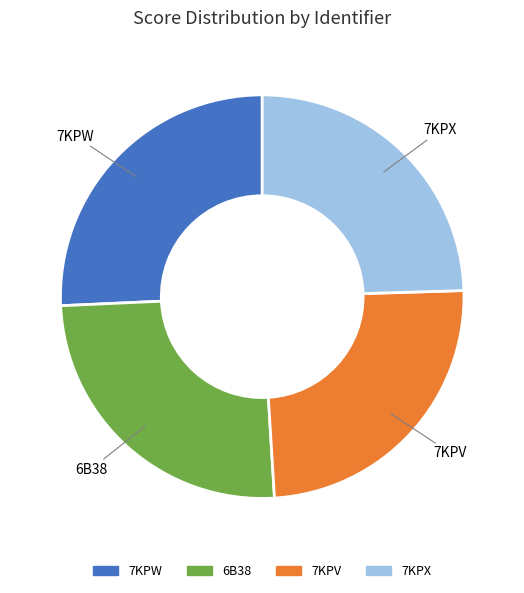

Approximately how many times larger is the value at 7KPV compared to 7KPW?

1.0